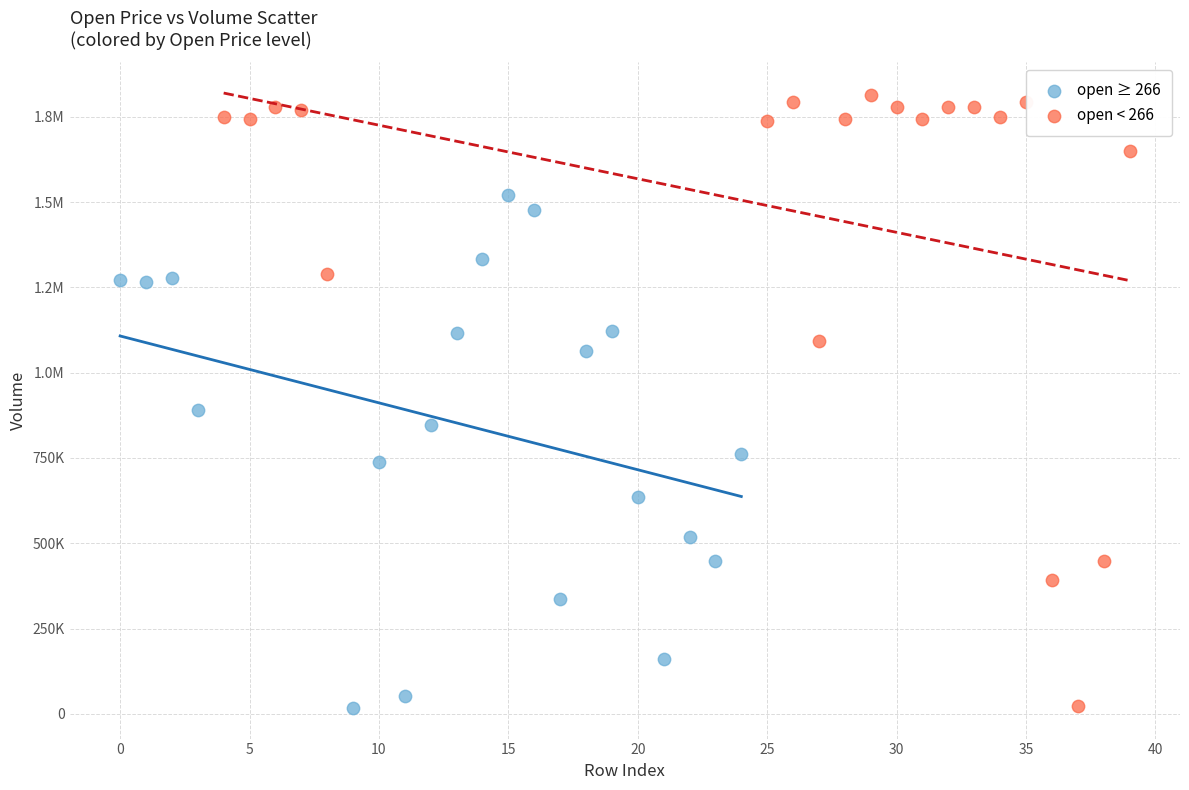

What are all the series names shown in the legend?

open ≥ 266, open < 266